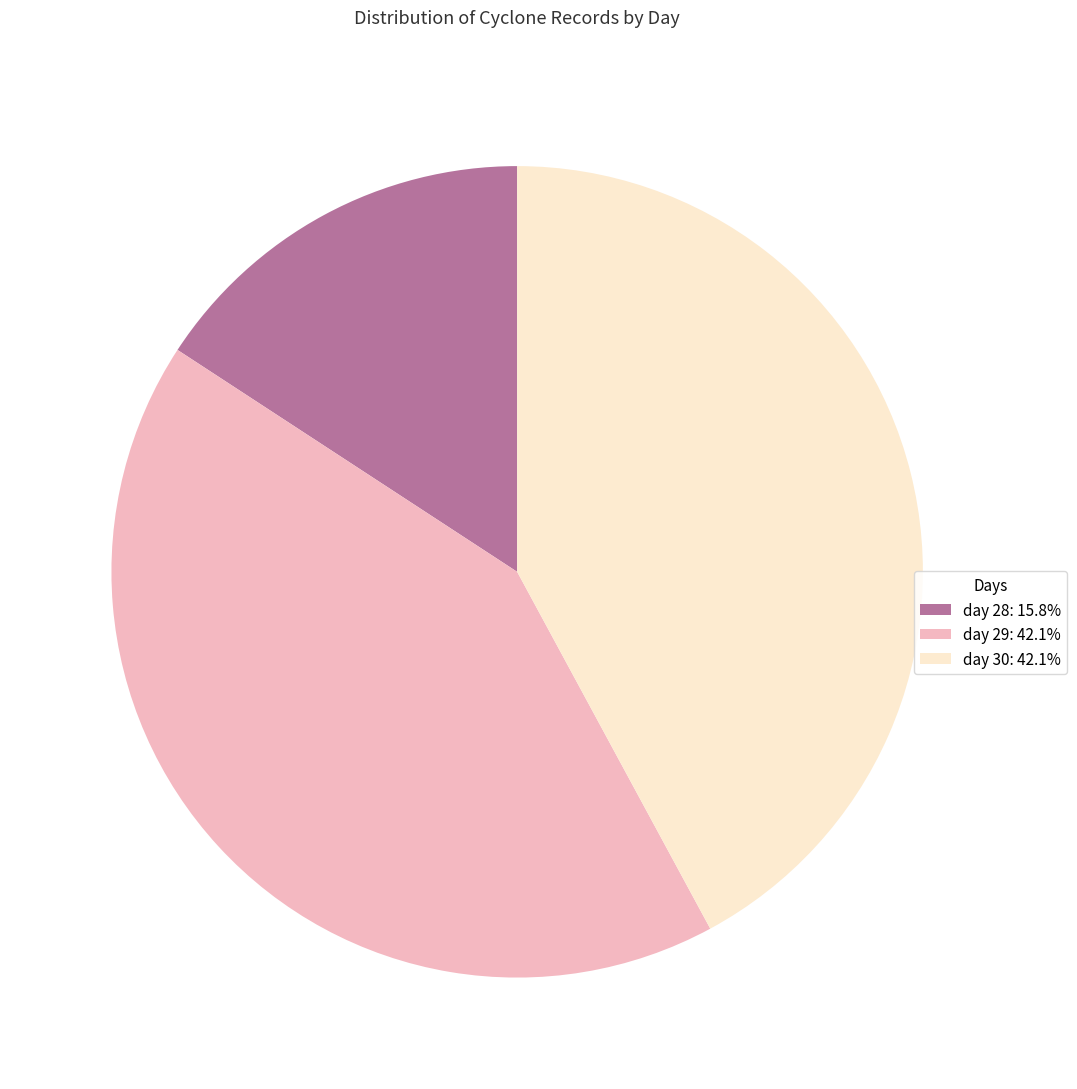

Combined, do day 29: 42.1% and day 28: 15.8% account for over 50%?

Yes